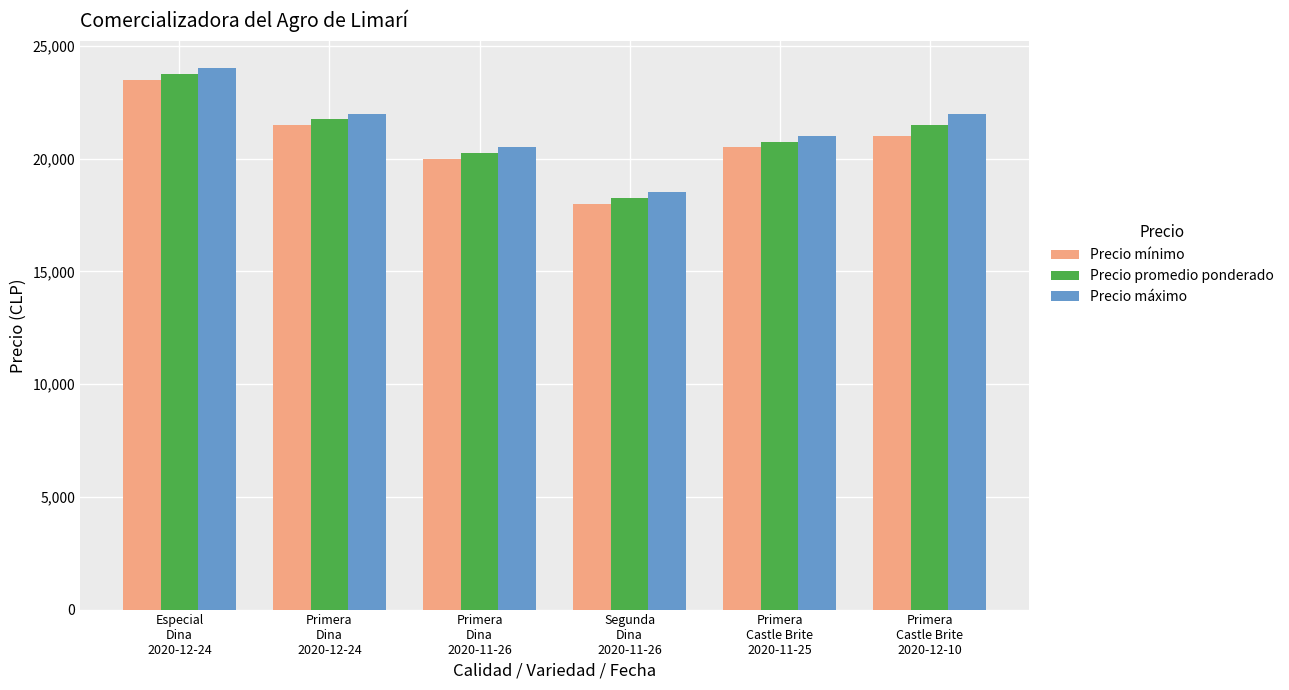

Which category has the highest value in the Precio máximo series?

Especial
Dina
2020-12-24